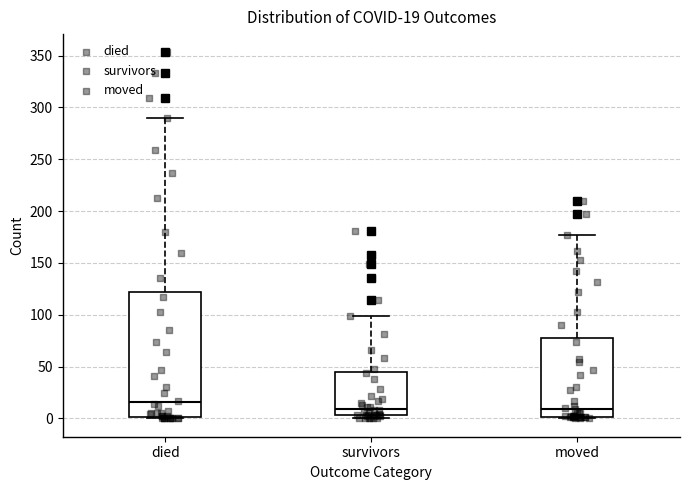

Which box is the tallest, from its lower edge to its upper edge?

died